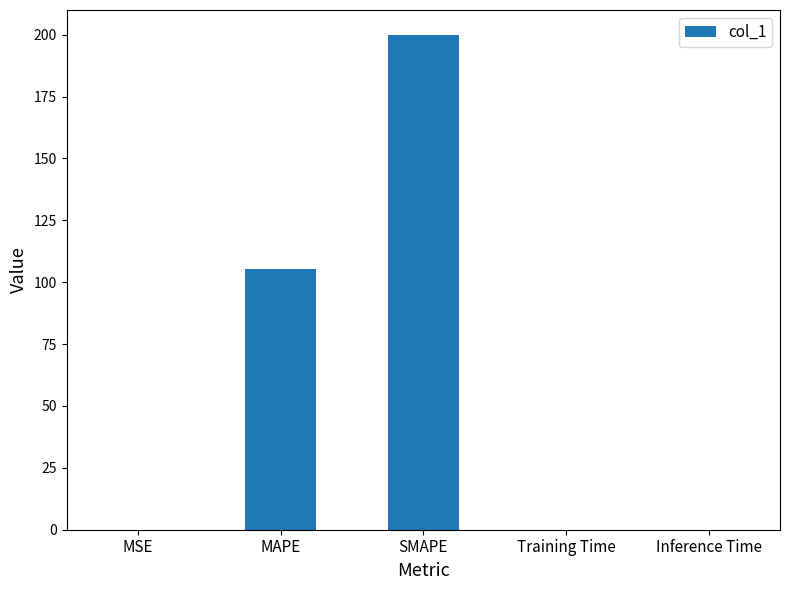

What is the change in value from MAPE to Training Time?

-105.3